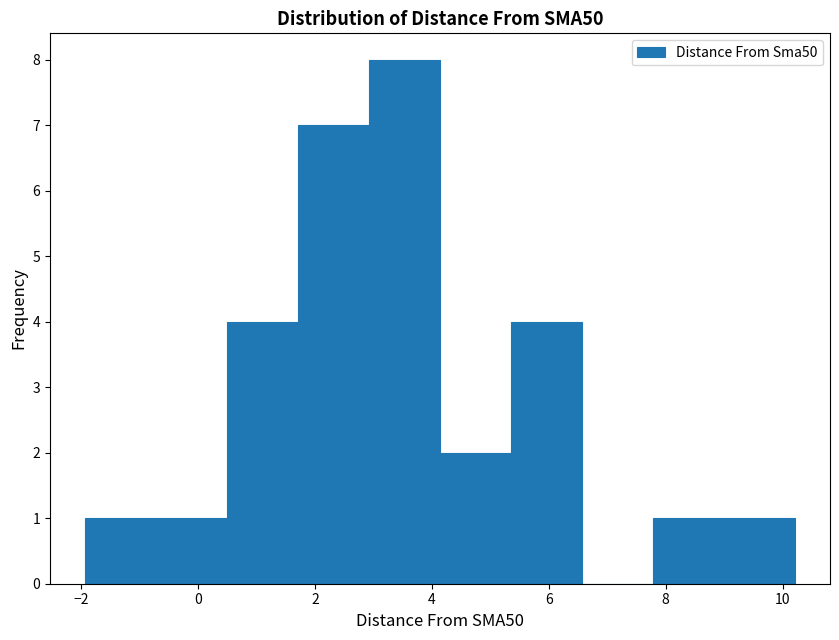

How tall is the bar that spans 4.2 to 5.4 on the x-axis? Neither the bar edges nor the heights are printed on the chart, so give them approximately, as read against the axes.

2